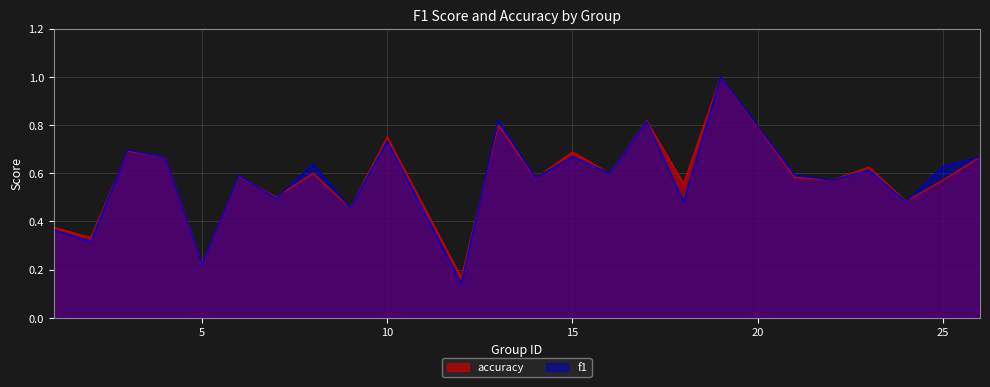

What is the difference between the second highest and minimum values in the accuracy series?

0.7